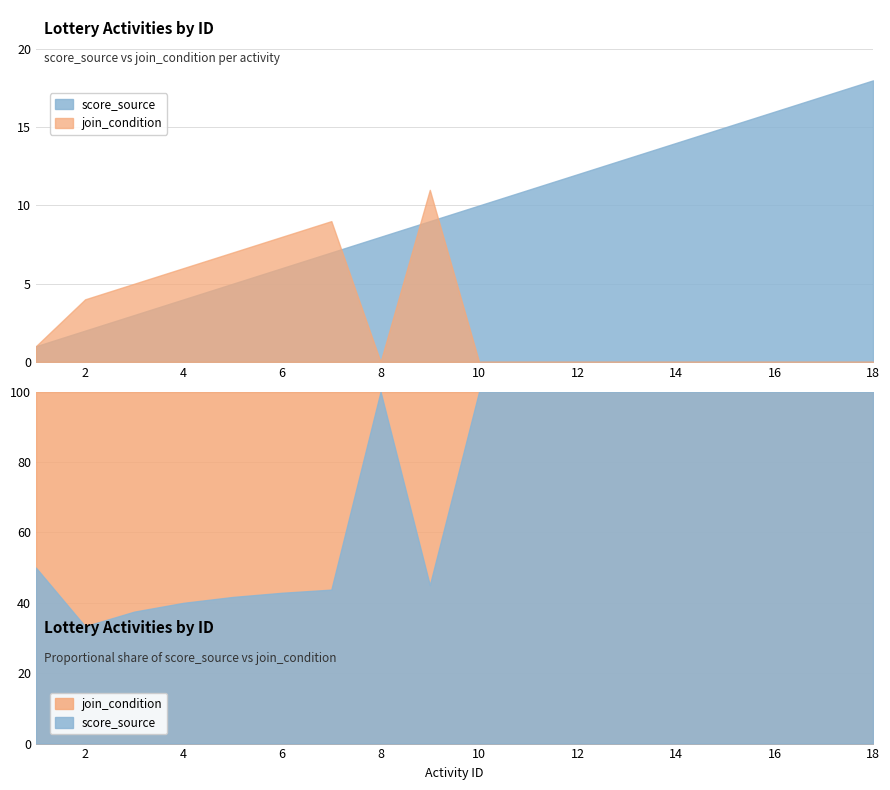

List the labels in order of score_source value, smallest first.

1, 2, 3, 4, 5, 6, 7, 8, 9, 10, 11, 12, 13, 14, 15, 16, 17, 18